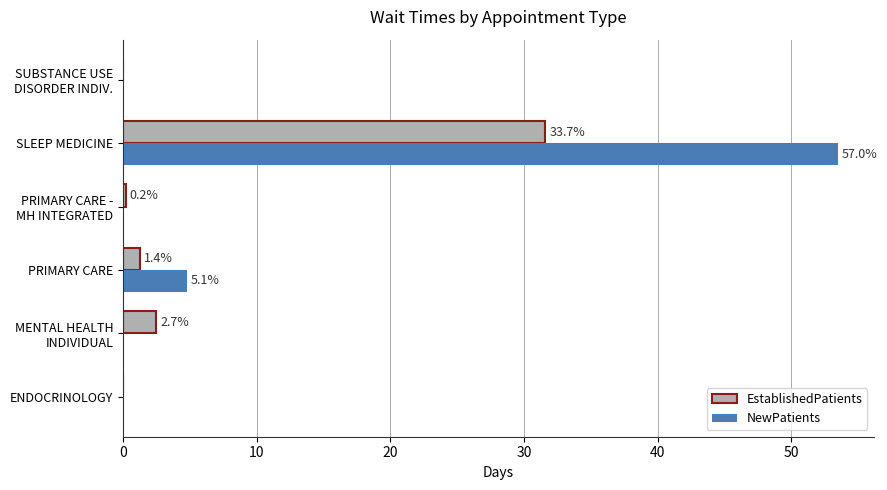

What are all the series names shown in the legend?

EstablishedPatients, NewPatients